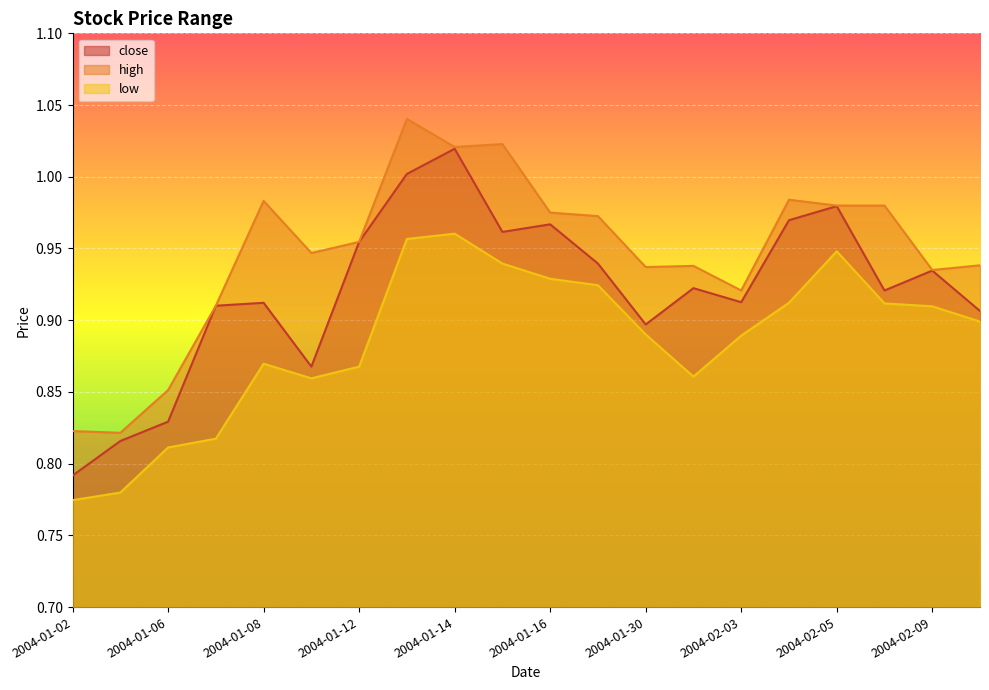

At which category does low reach its first local peak?

2004-01-08